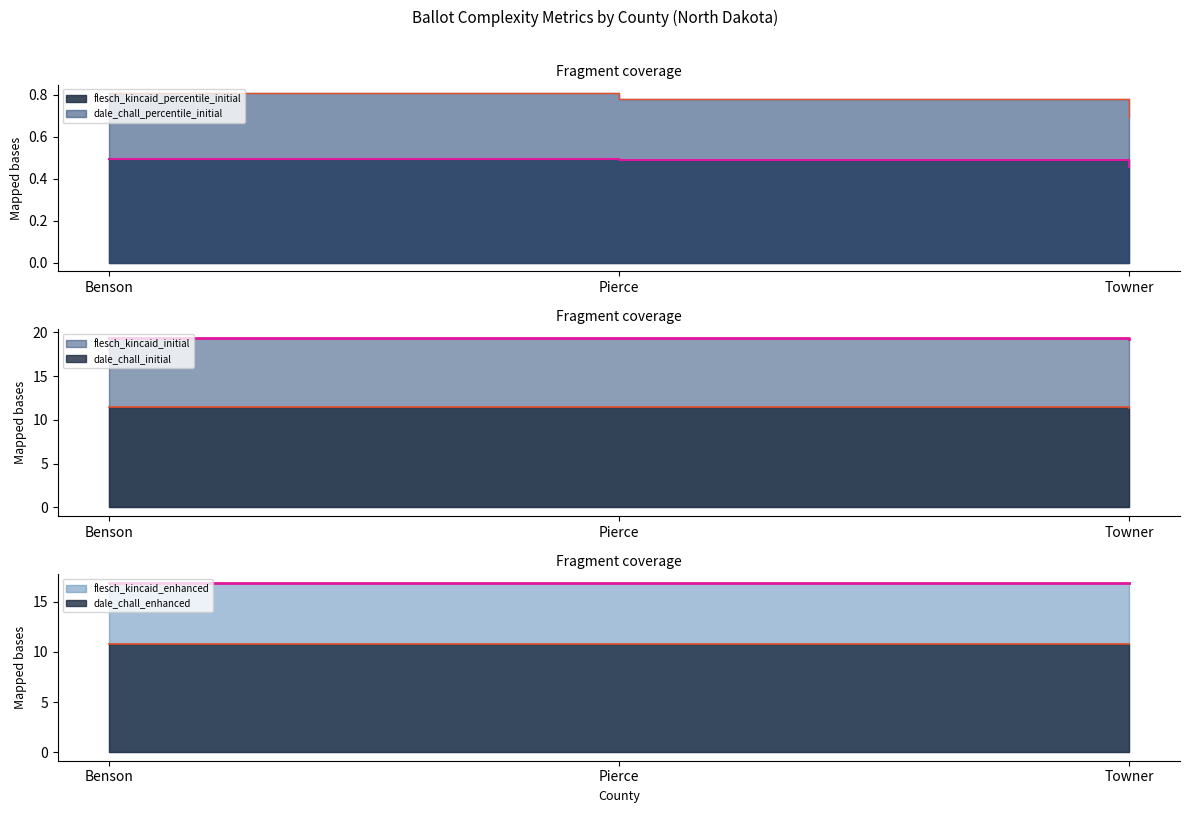

List the labels in order of dale_chall_enhanced value, largest first.

Benson, Pierce, Towner